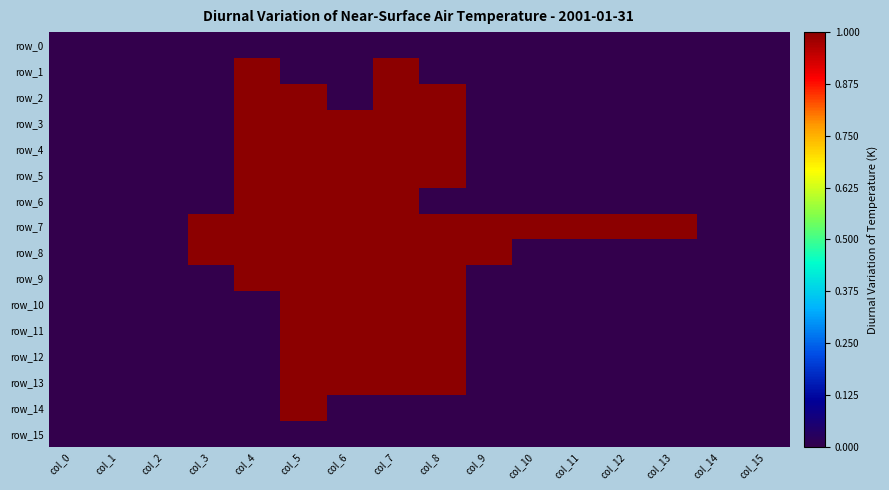

At which category is the sum across all series the highest?

col_5